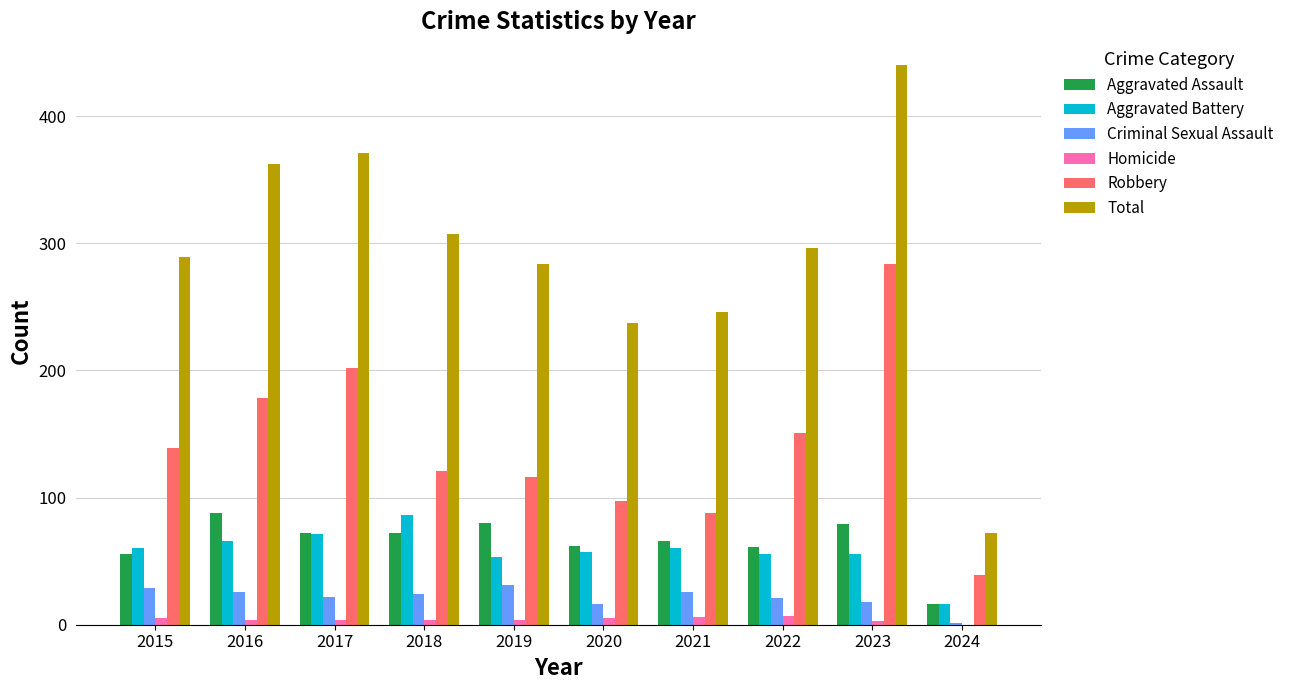

Which series changed the most between 2016 and 2023?

Robbery